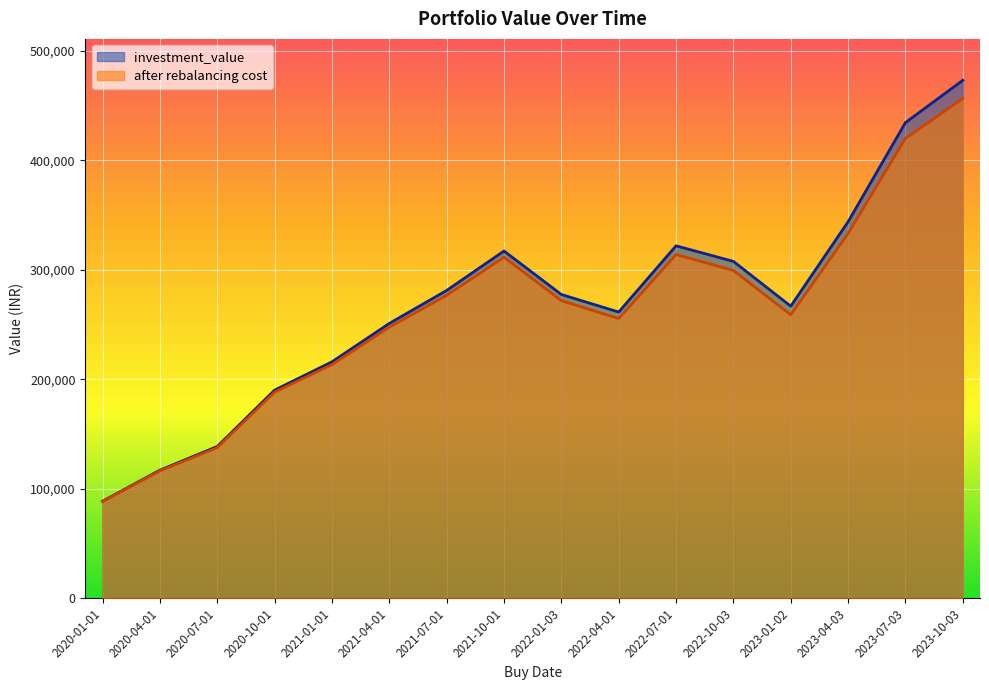

At which category does after rebalancing cost reach its first local valley?

2022-04-01